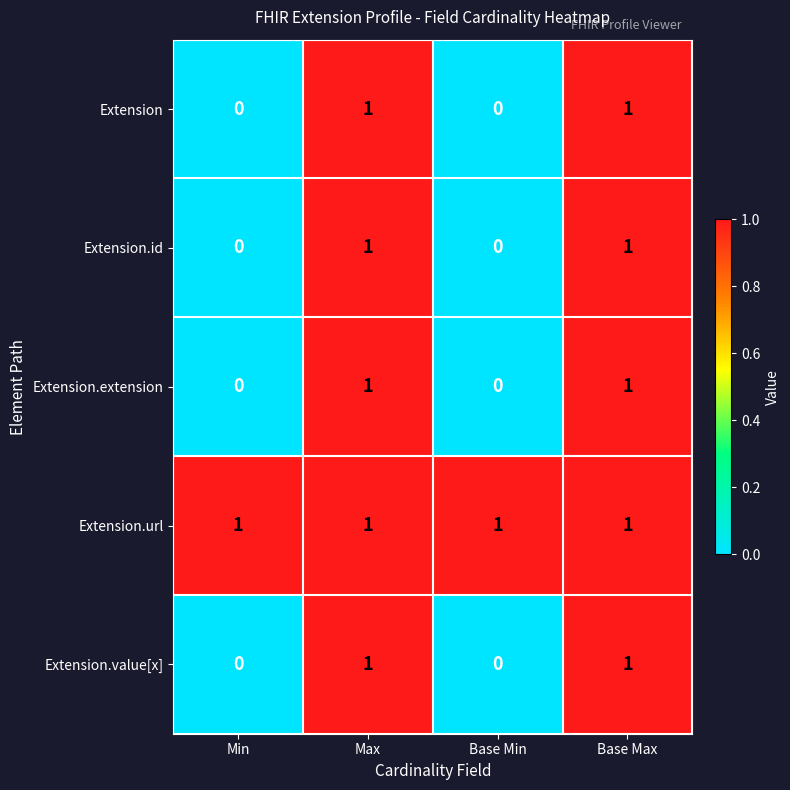

Count the Extension.value[x] values in the range 0 to 1.

4